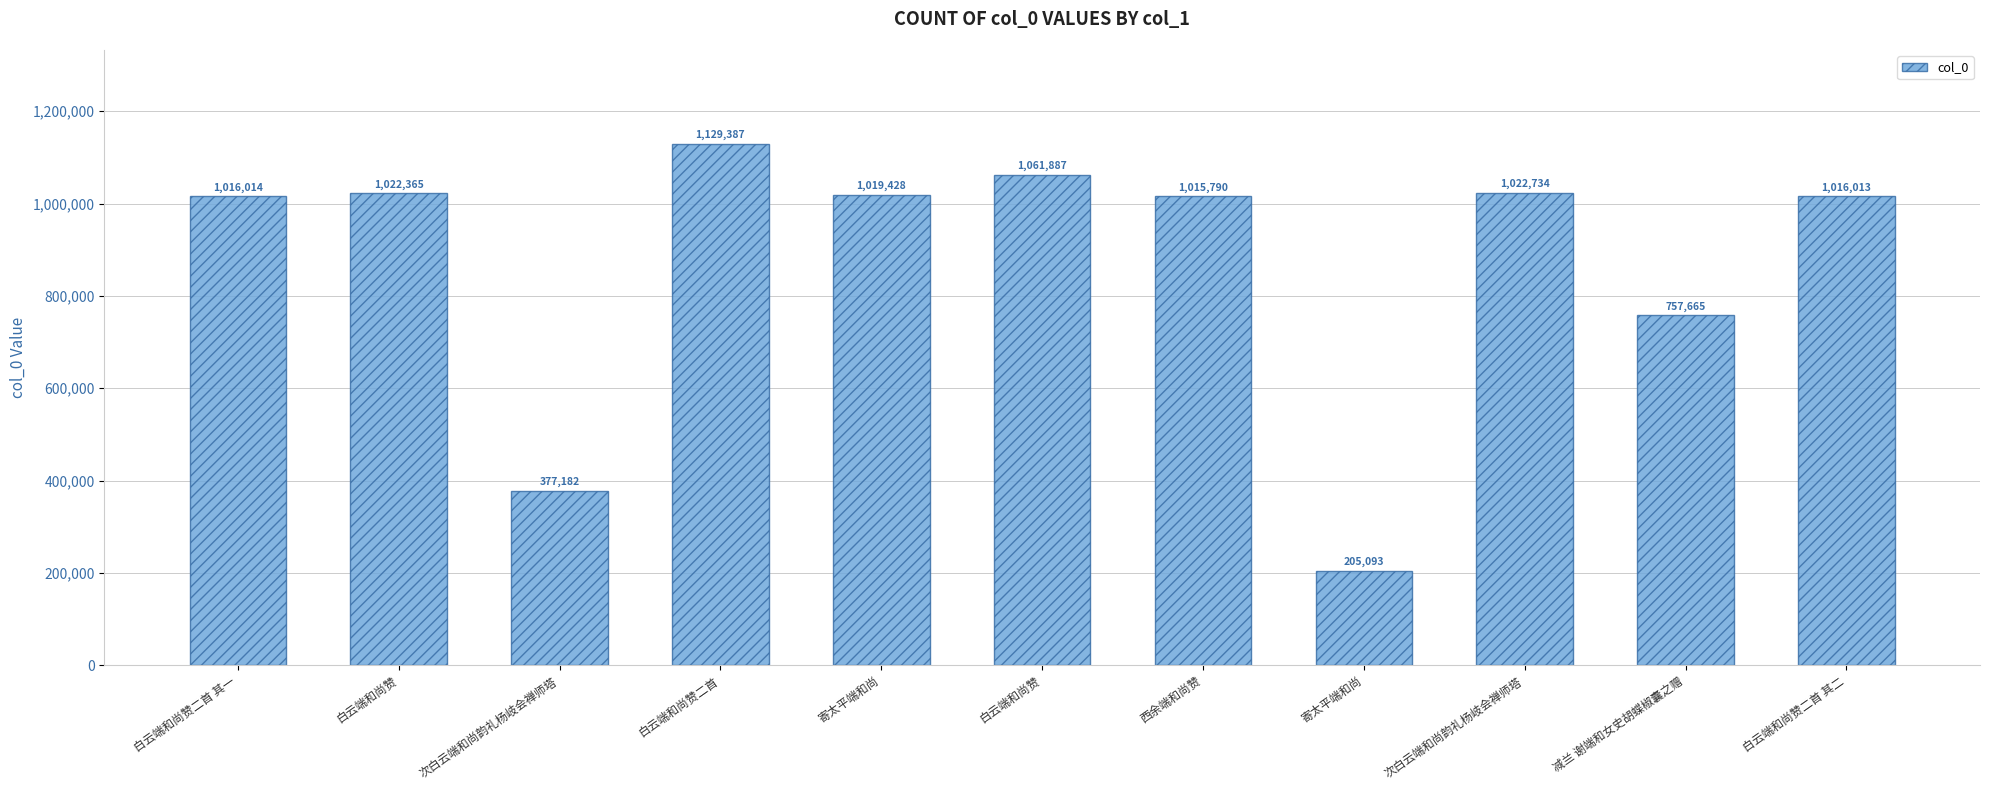

What is the greatest value displayed?

1129387